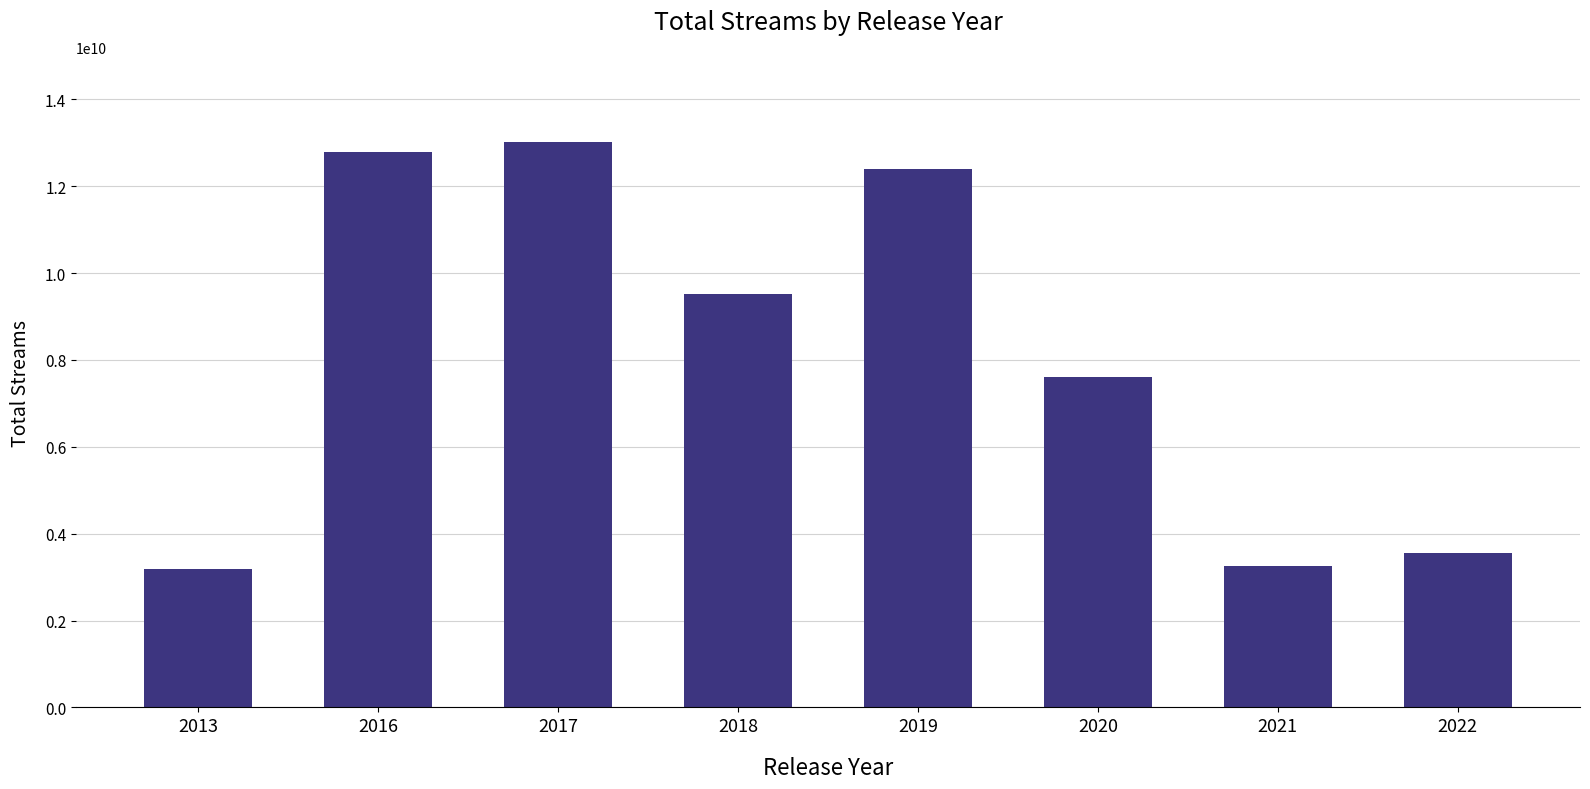

How many bars are there in total?

8